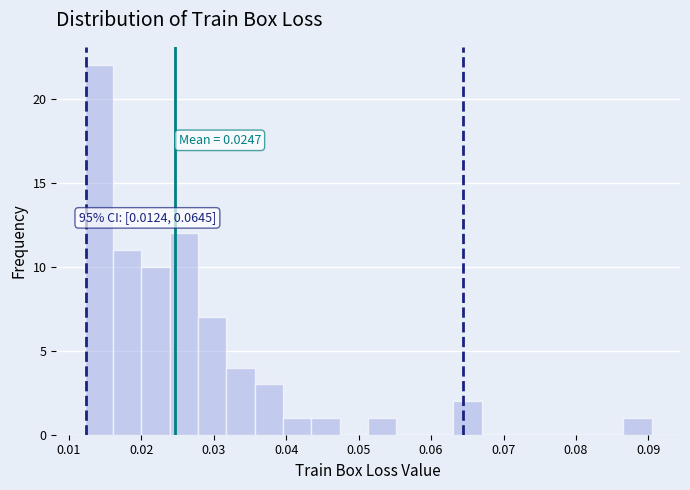

Read against the x-axis, roughly where is the centre of the tallest bar?

0.014